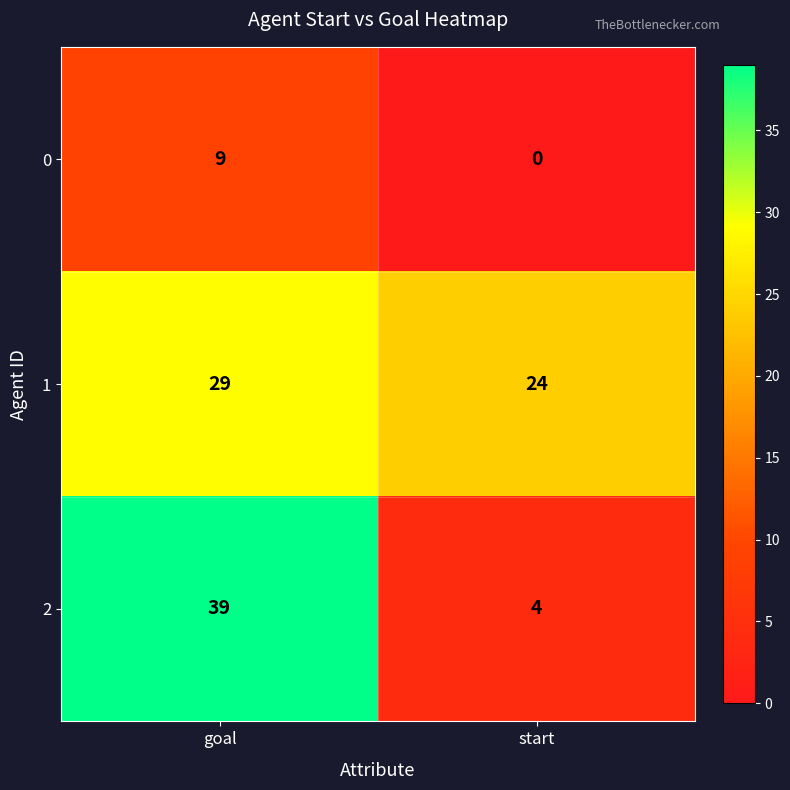

Rank the categories by 1 value from highest to lowest.

goal, start